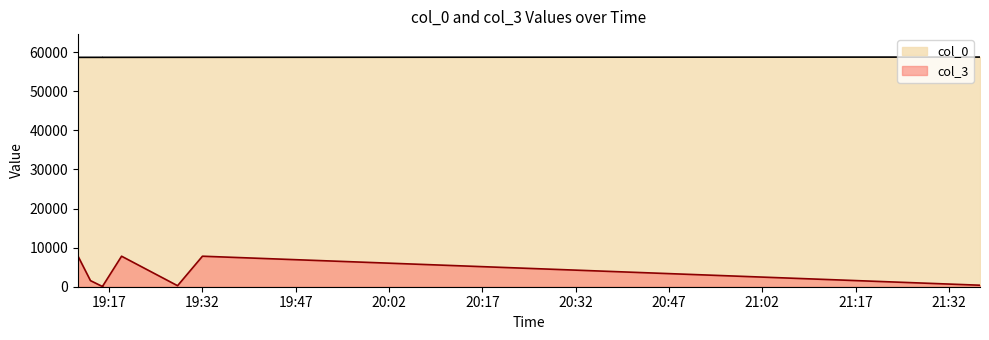

True or false: col_0 and col_3 intersect in this chart.

False